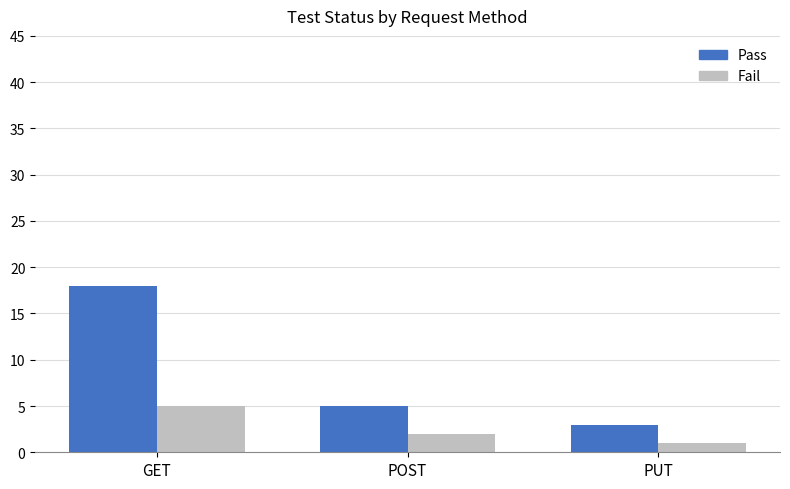

Count the Fail values in the range 1 to 5.

3